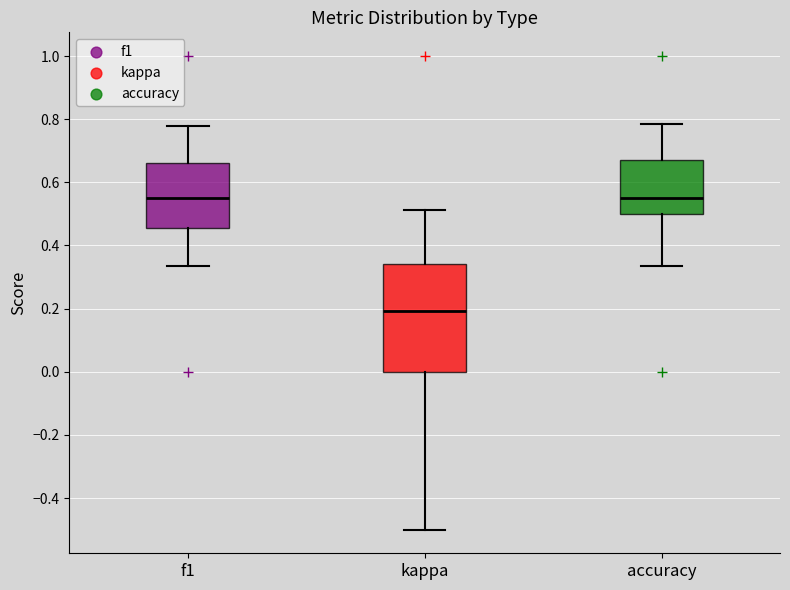

Reading left to right, read every box against the y-axis: the position of its median line, the range the box covers, and the ends of its whiskers. The values are not printed on the chart, so give them approximately, as read against the axis.

f1: median 0.56, box 0.46 to 0.66, whiskers 0.34 to 0.78
kappa: median 0.20, box 0.00 to 0.34, whiskers -0.50 to 0.52
accuracy: median 0.56, box 0.50 to 0.68, whiskers 0.34 to 0.78